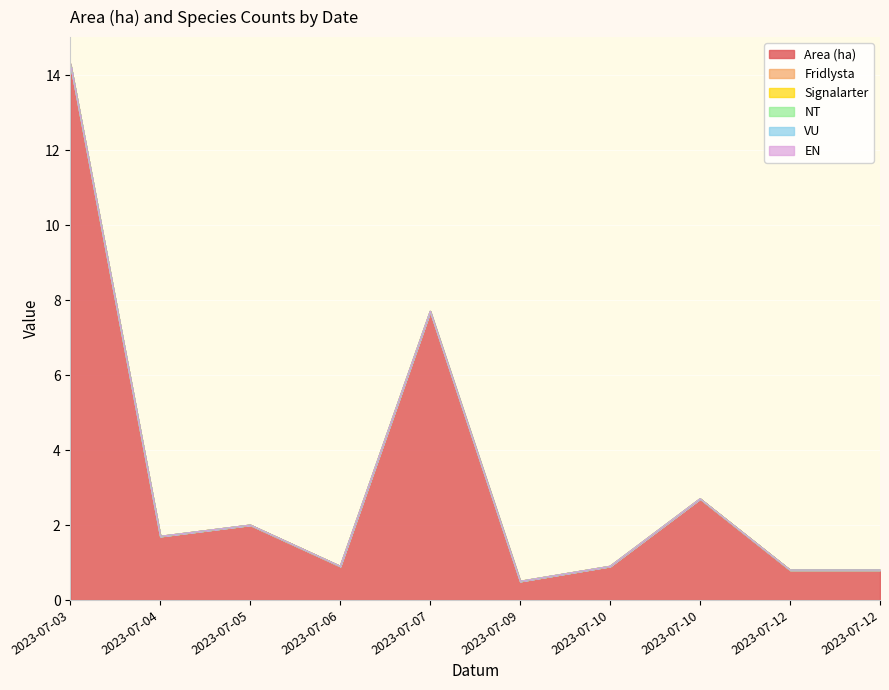

At which category is the sum across all series the highest?

2023-07-03